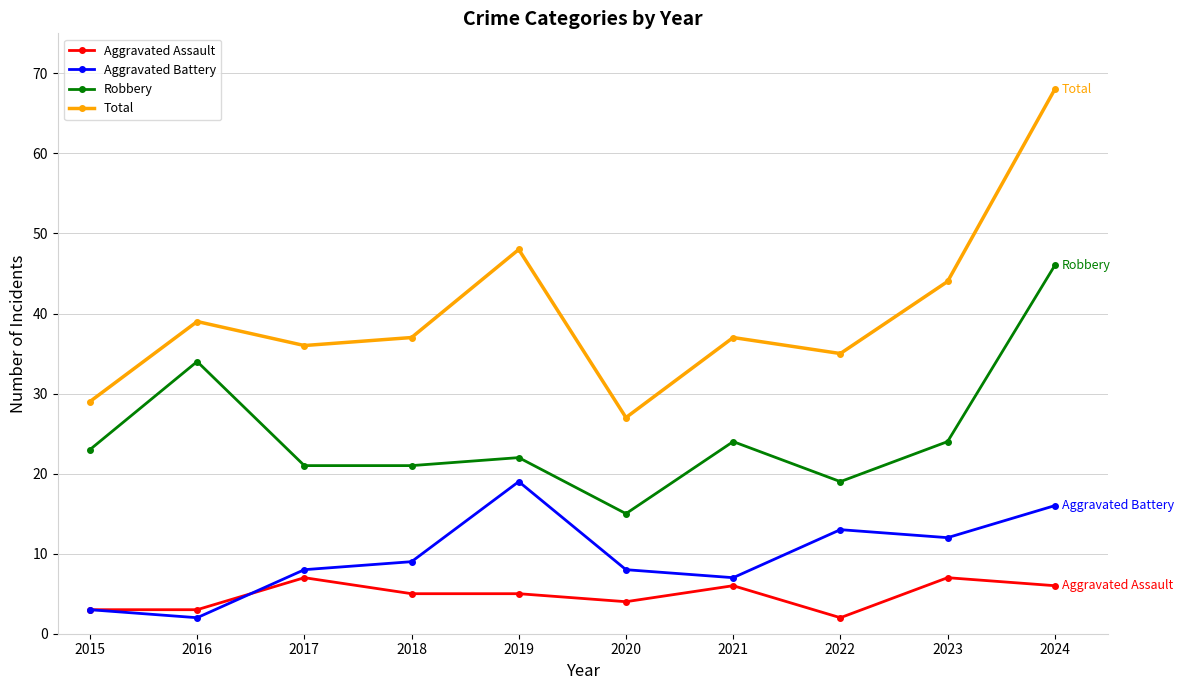

True or false: Total and Aggravated Battery intersect in this chart.

False